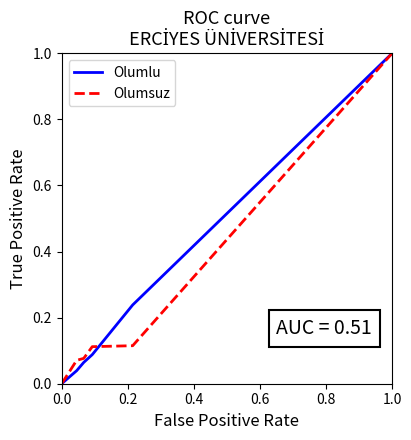

Is this an area chart (filled region under the line)?

No